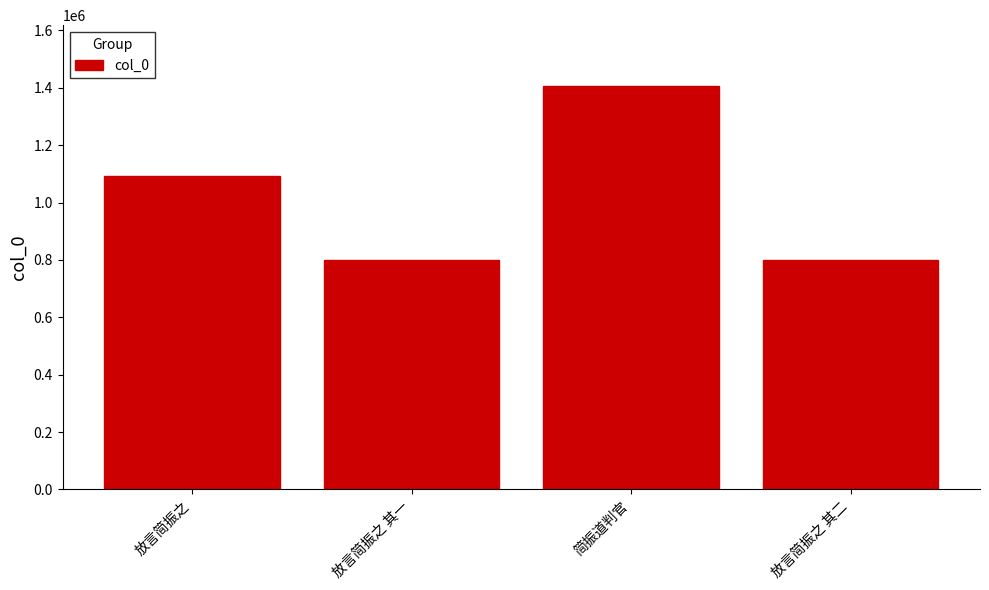

What value does the data have at 简振道判官?

1406989